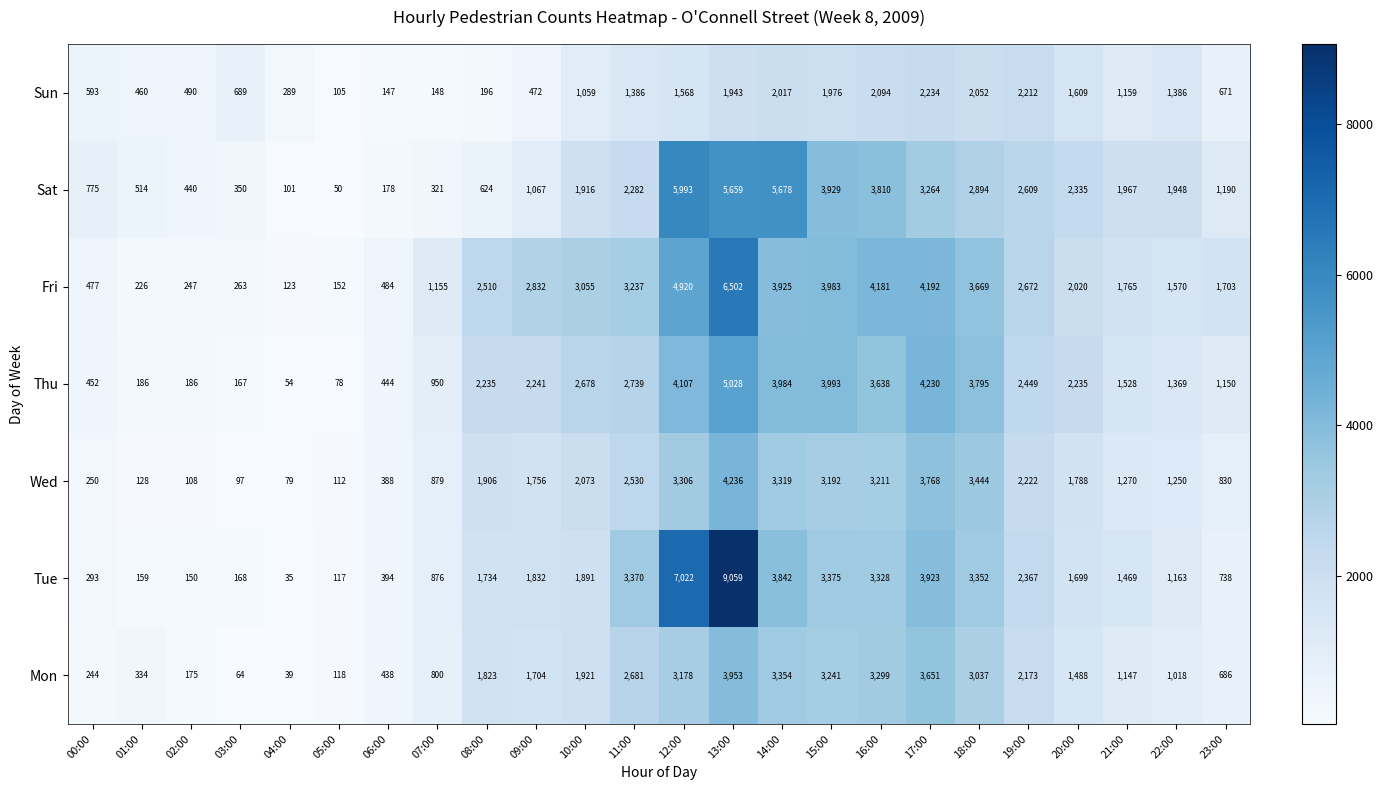

What value does the Fri series have at 15:00, to the nearest 100?

4000